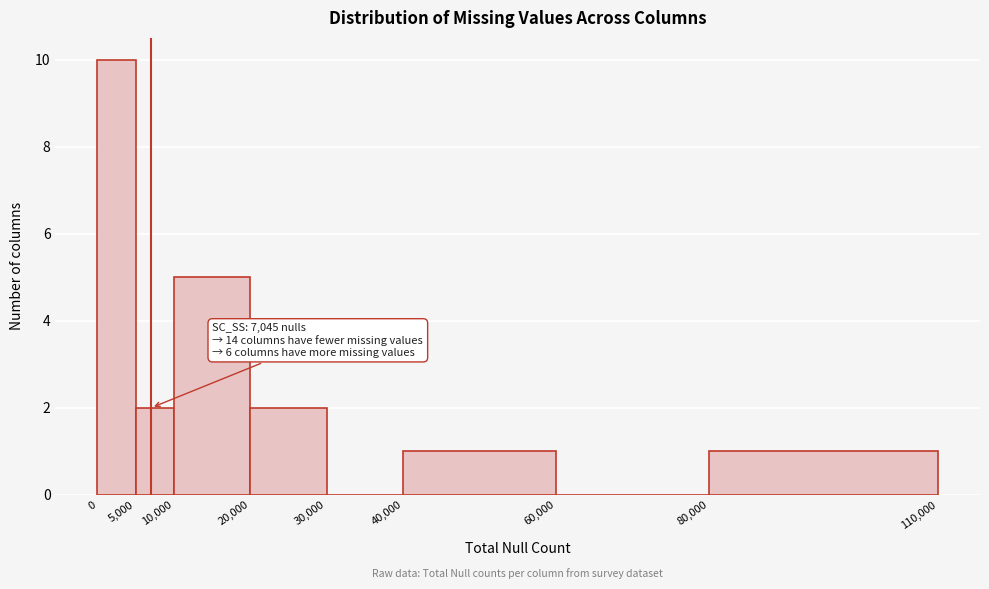

Over which range of the x-axis is the bar tallest?

0 to 5,000